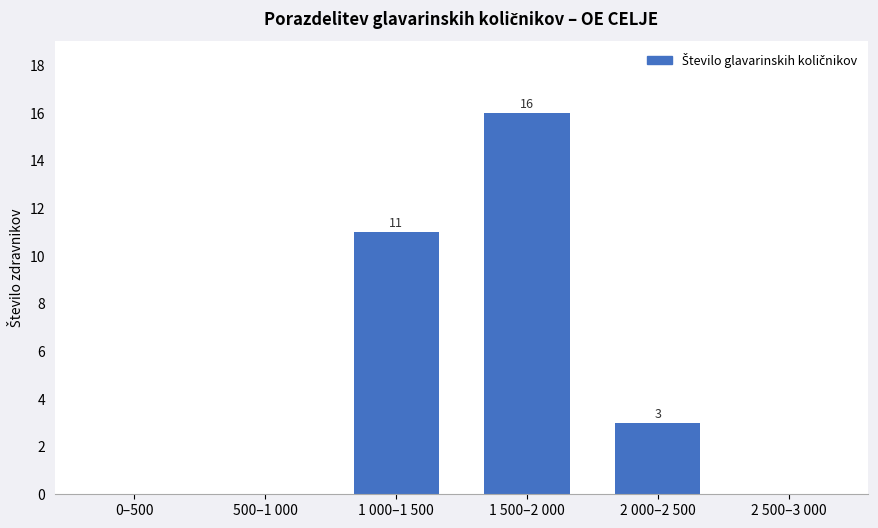

The value at 2 000–2 500 is 5. True or false?

False